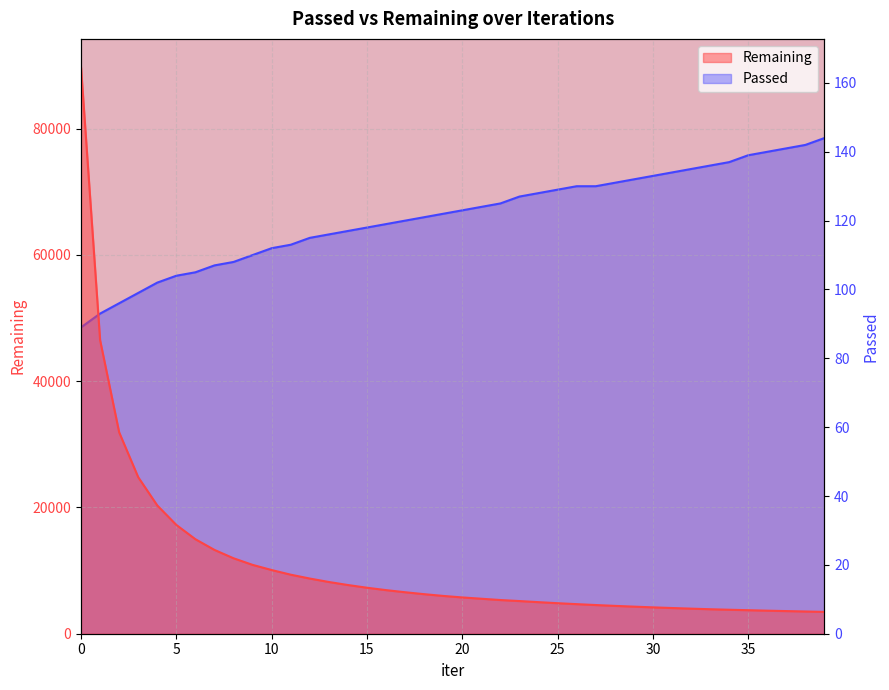

How many values in the Passed series are below 123?

20